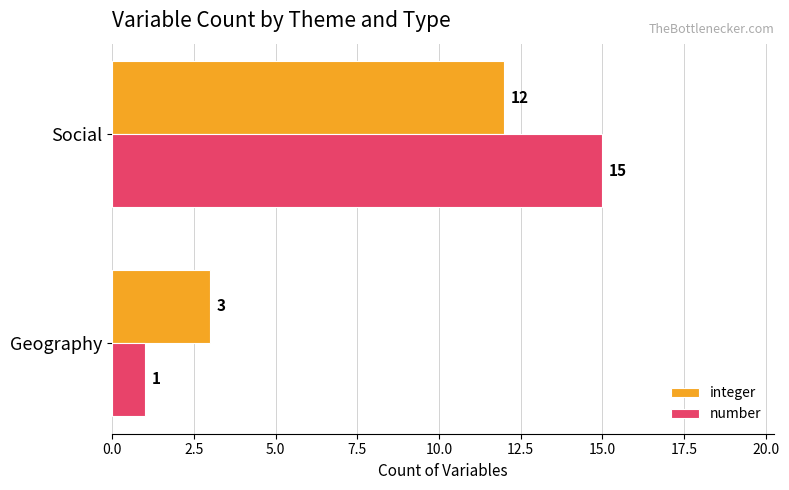

Is it true that number equals 15 at Social?

True